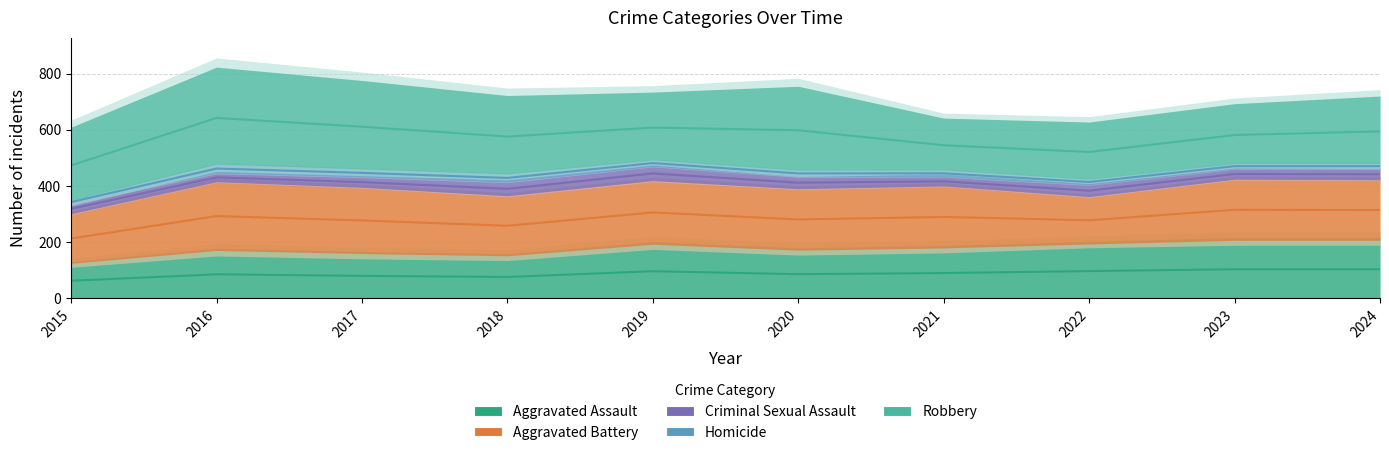

Reading right to left, extract all data points from this chart.

Aggravated Assault: 2024=206	2023=206	2022=193	2021=179	2020=171	2019=192	2018=151	2017=159	2016=170	2015=124
Aggravated Battery: 2024=216	2023=218	2022=169	2021=221	2020=219	2019=227	2018=214	2017=236	2016=245	2015=177
Criminal Sexual Assault: 2024=39	2023=37	2022=42	2021=33	2020=43	2019=51	2018=49	2017=37	2016=31	2015=35
Homicide: 2024=19	2023=19	2022=20	2021=24	2020=23	2019=23	2018=29	2017=29	2016=32	2015=13
Robbery: 2024=229	2023=203	2022=194	2021=176	2020=285	2019=230	2018=266	2017=300	2016=329	2015=248